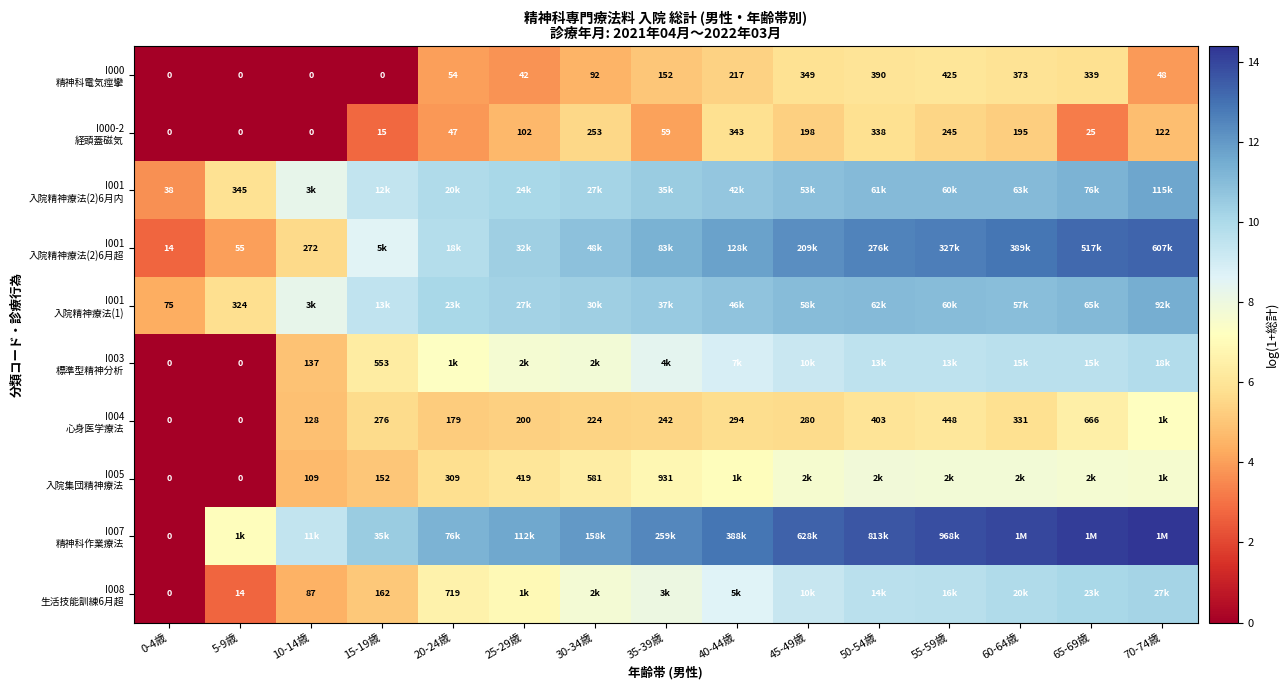

The I008 生活技能訓練6月超 series shows 2.7 at 5-9歳. True or false?

True